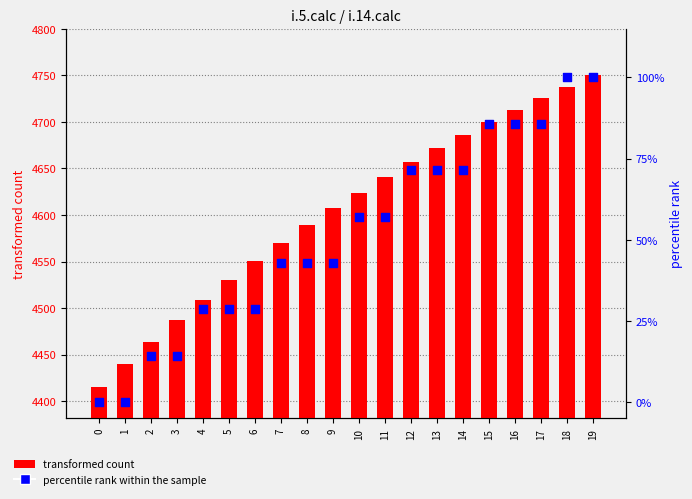

At how many categories does at least one series exceed 79?

20